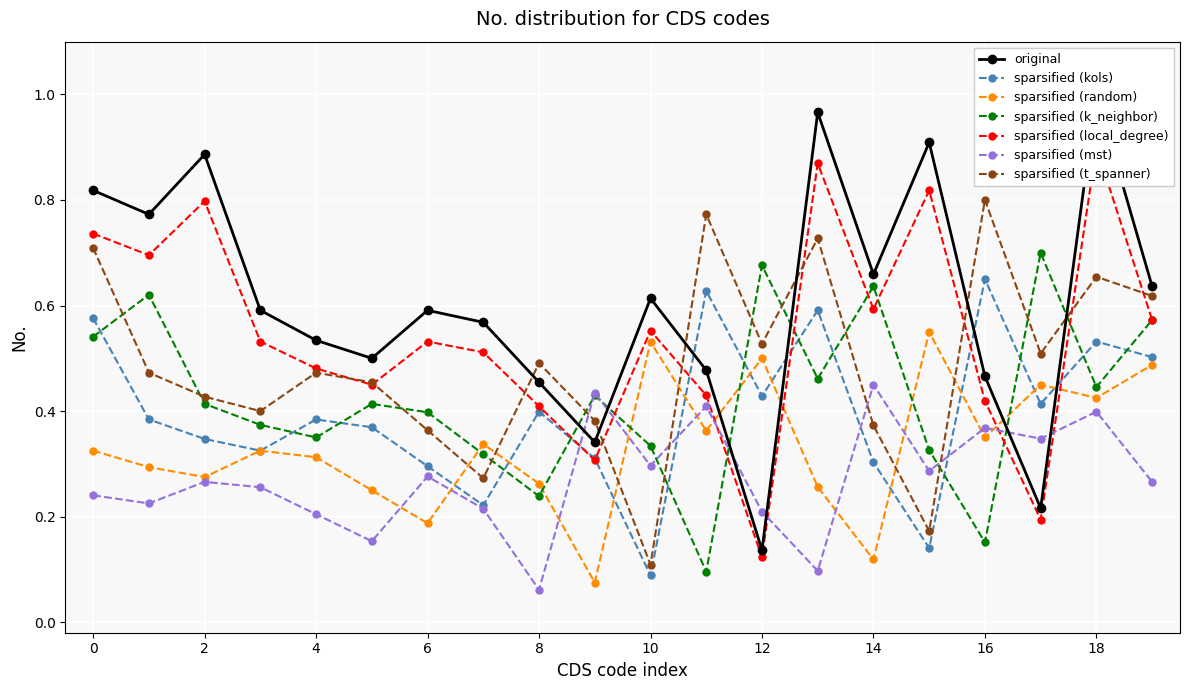

Where is sparsified (kols) nearest to the value 0?

10